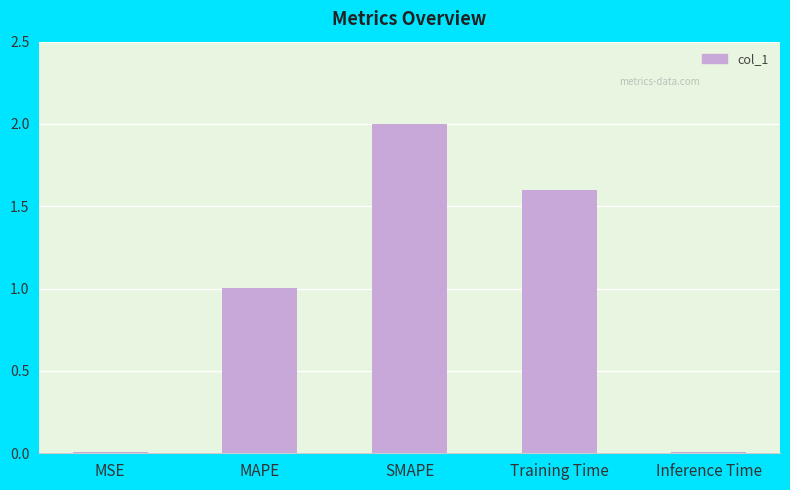

What is the sum of the values at SMAPE and Training Time?

3.6